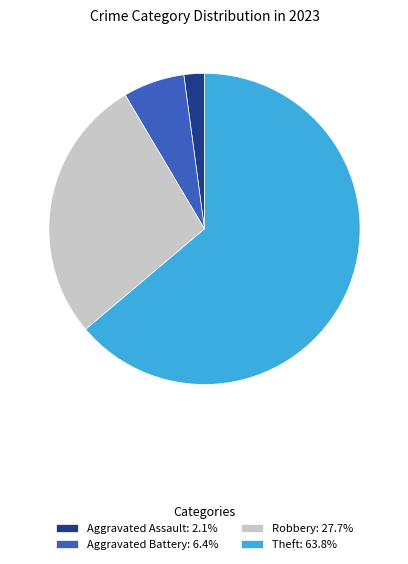

Do Theft: 63.8% and Aggravated Assault: 2.1% together represent more than half of the pie?

Yes